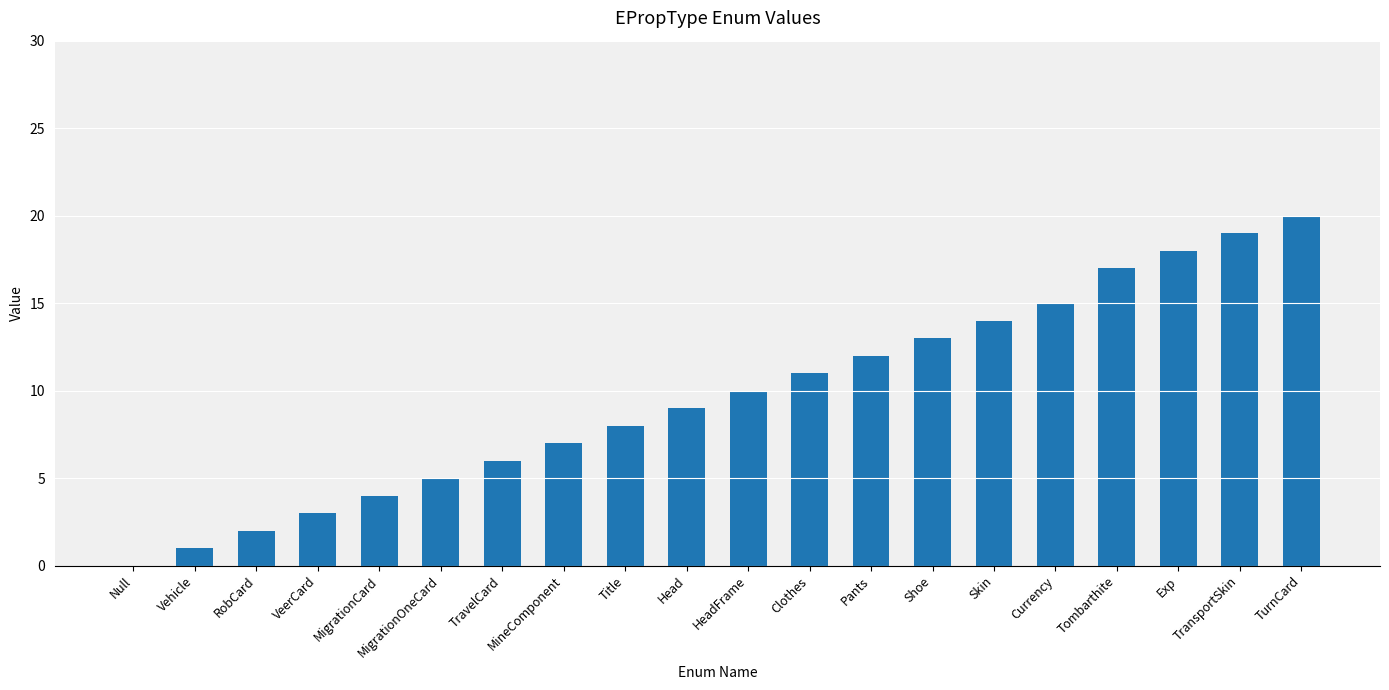

True or false: the data shows 3 at RobCard.

False